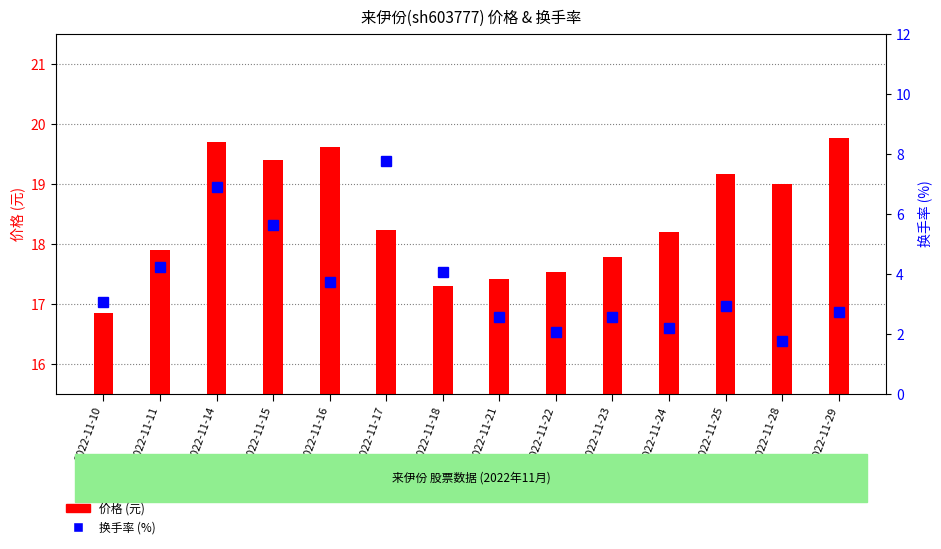

Which category has the lowest value across all series?

2022-11-28